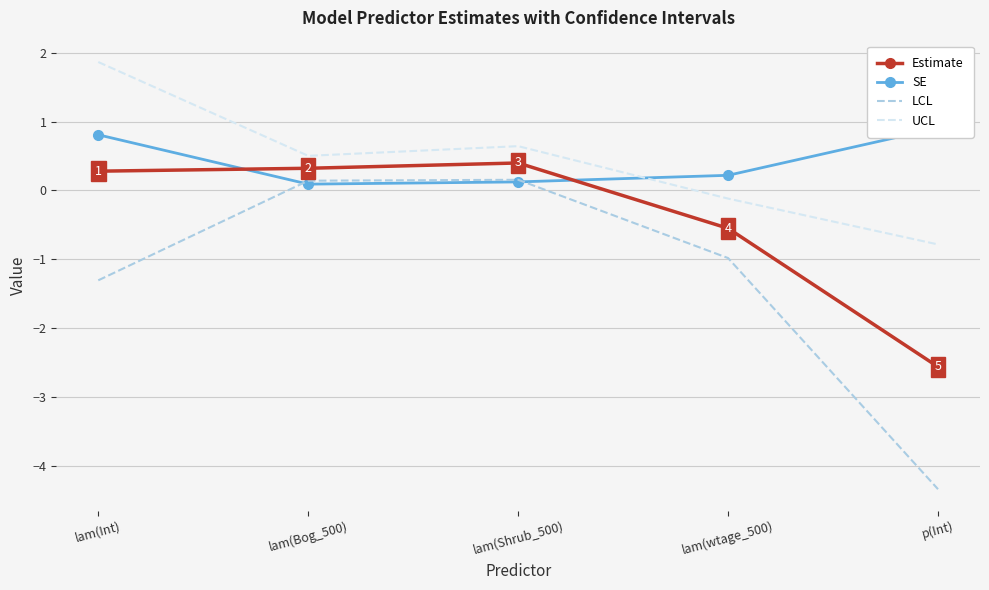

The value of SE at lam(Shrub_500) is 0.1. True or false?

True